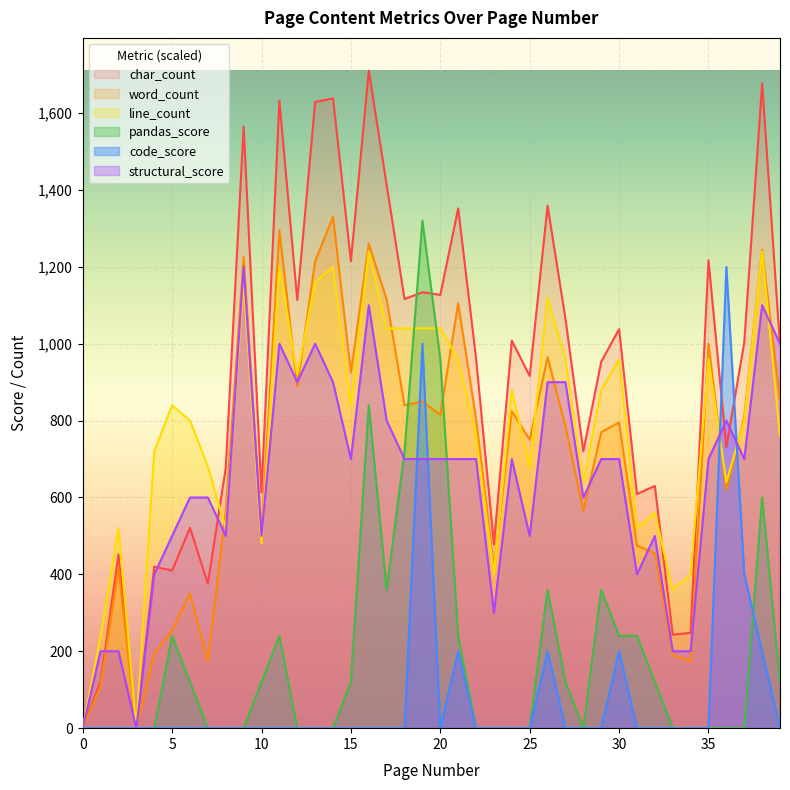

At which label is char_count closest to 855?

25